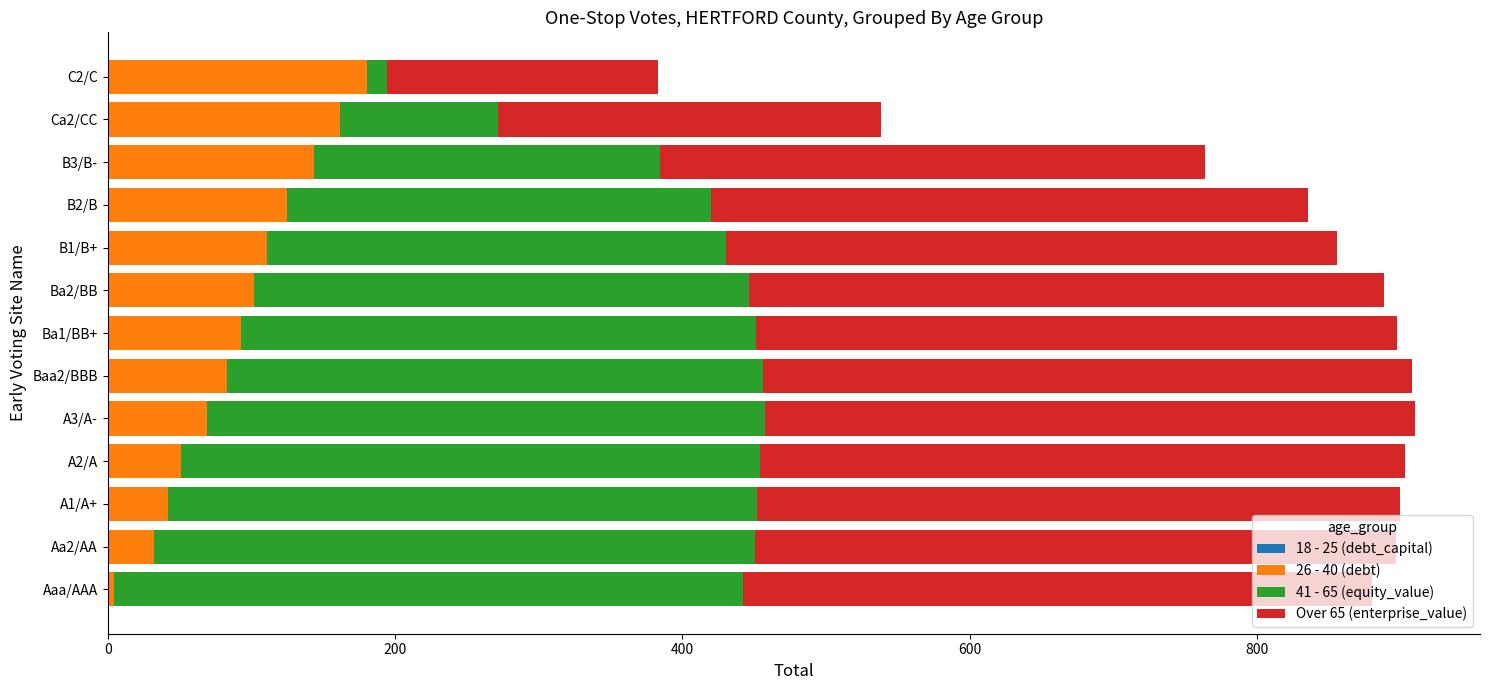

List the series in order of their peak value, highest first.

Over 65 (enterprise_value), 41 - 65 (equity_value), 26 - 40 (debt), 18 - 25 (debt_capital)